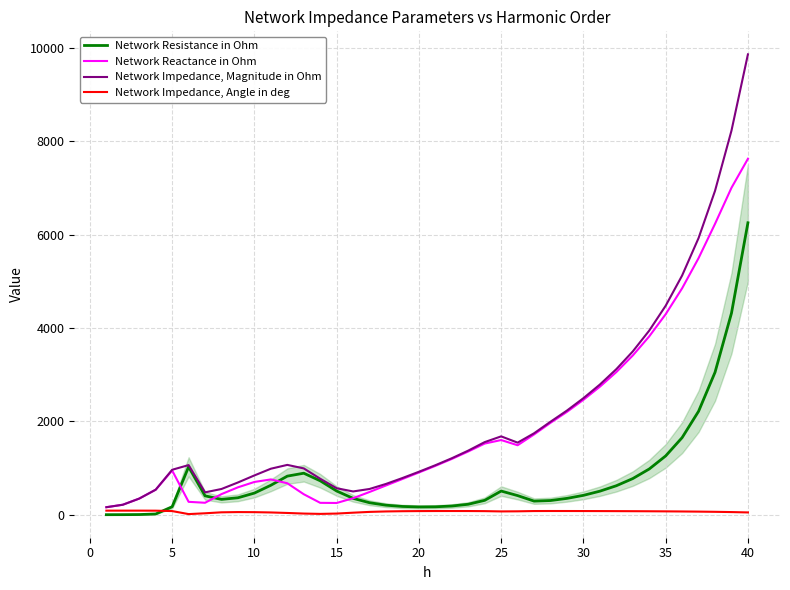

Which series has the widest spread of values?

Network Impedance, Magnitude in Ohm